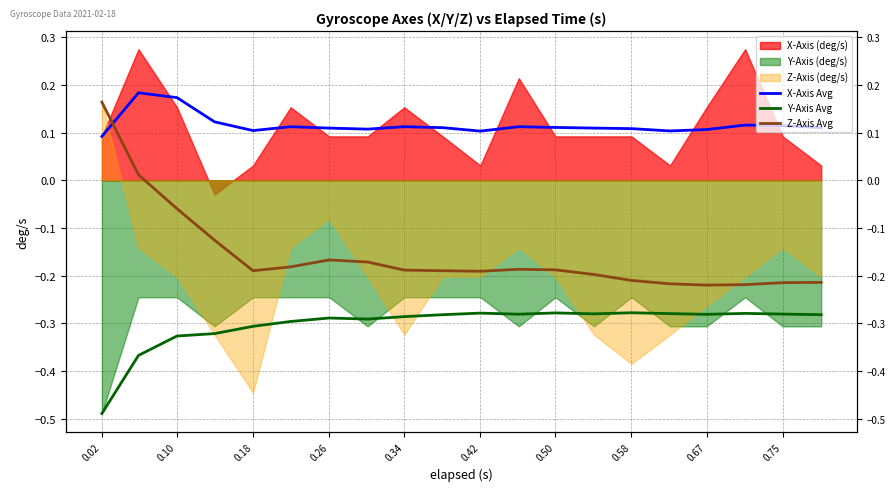

In Y-Axis Avg, how many points are lower than both neighbors (excluding endpoints)?

4